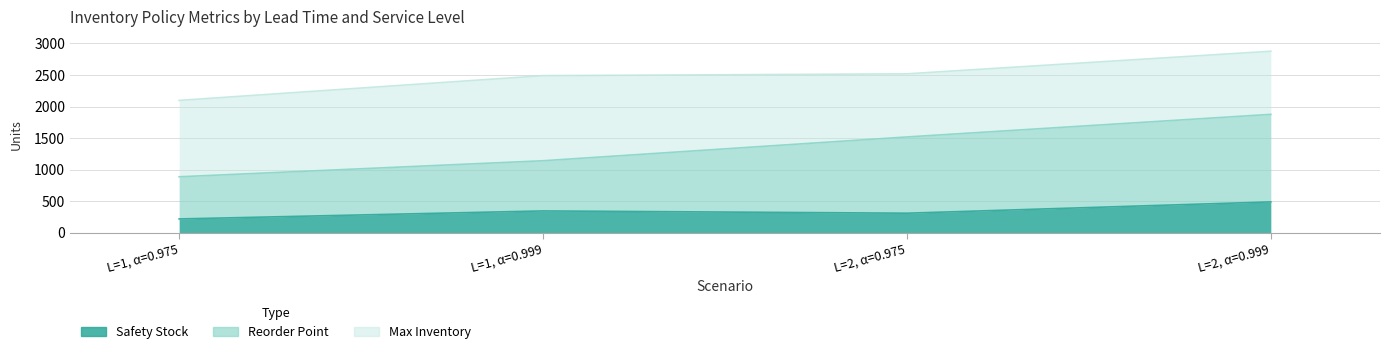

What is the approximate value of Reorder Point at L=1, α=0.975?

887